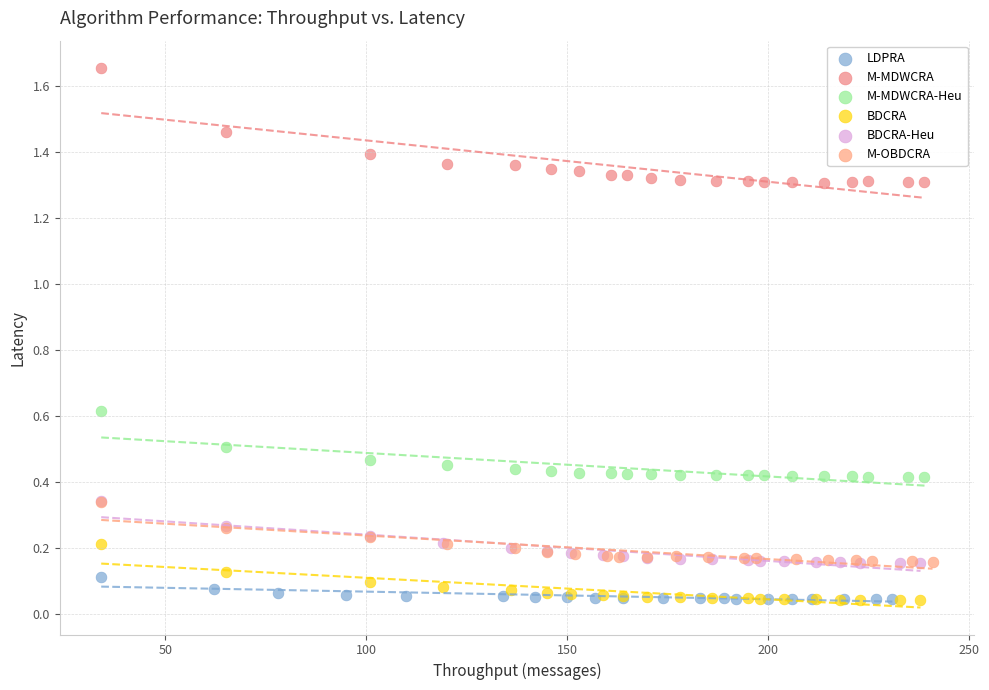

Which series contains the highest Y value?

M-MDWCRA